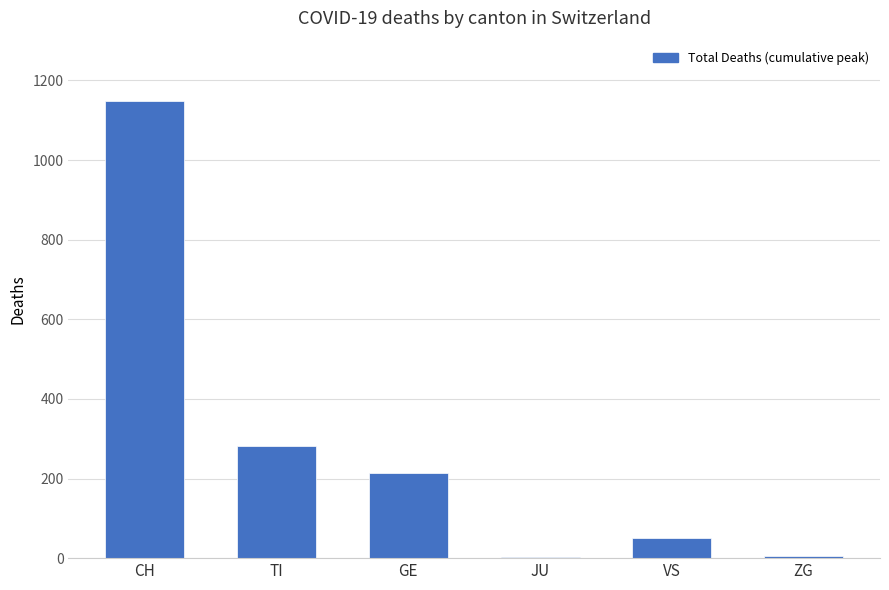

What is the difference between the values at CH and ZG?

1144